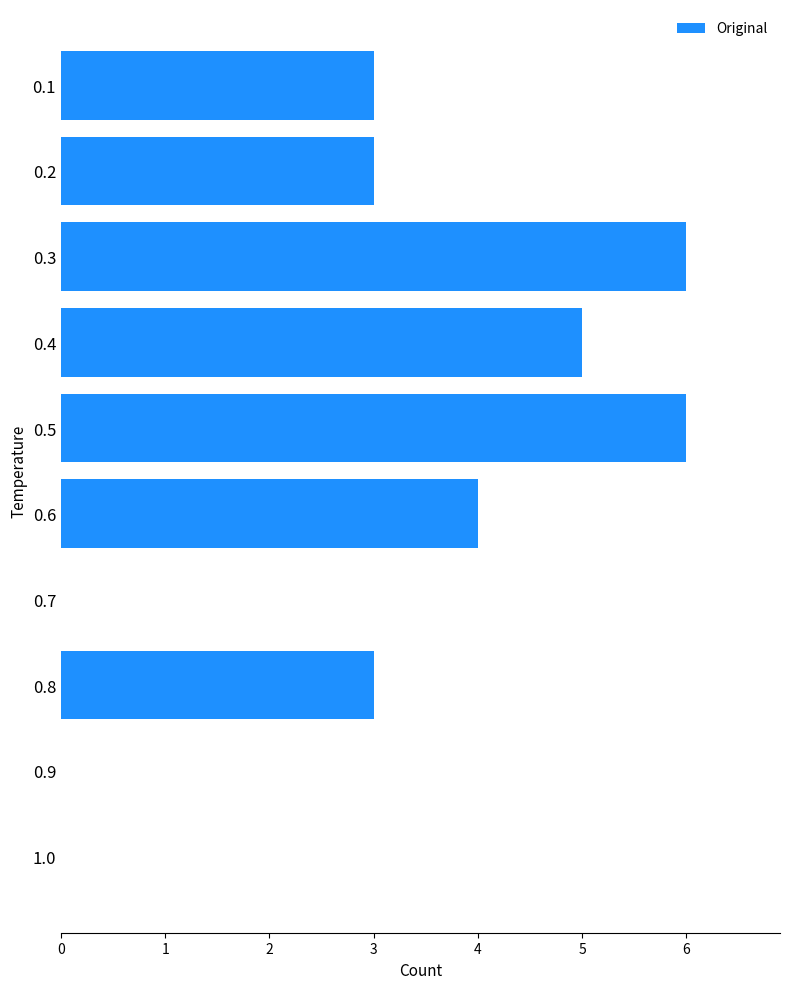

What is the greatest value displayed?

6